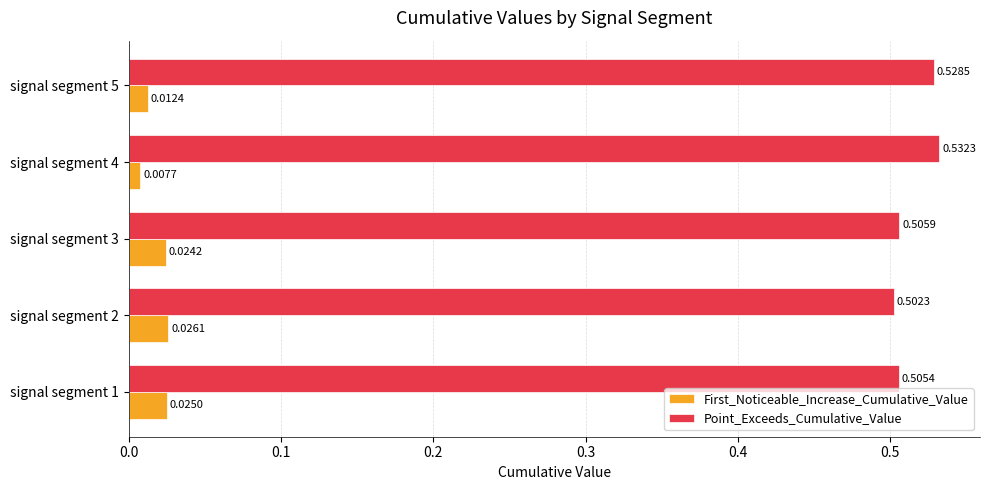

Which series has the largest total across all categories?

Point_Exceeds_Cumulative_Value